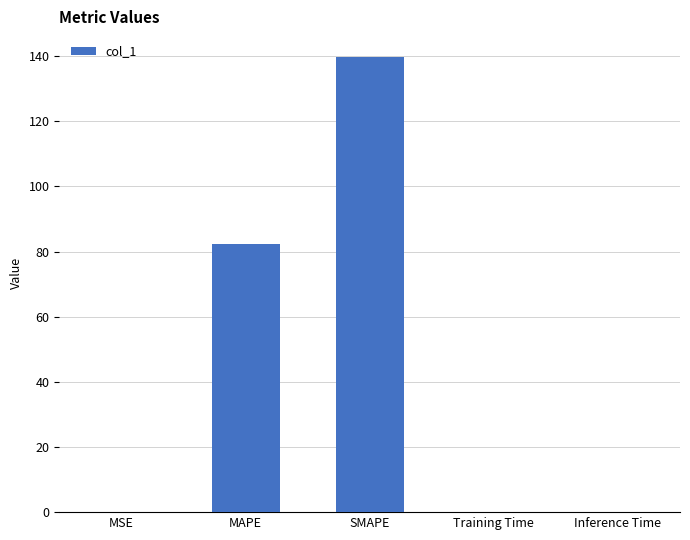

What is the sum of all values?

222.2